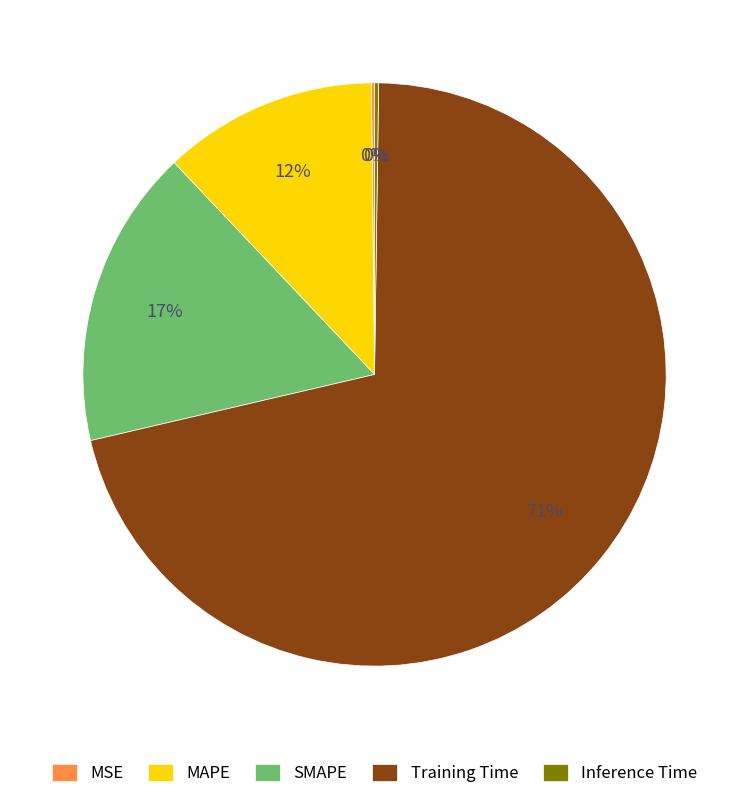

To the nearest percent, what is the average slice percentage?

20%